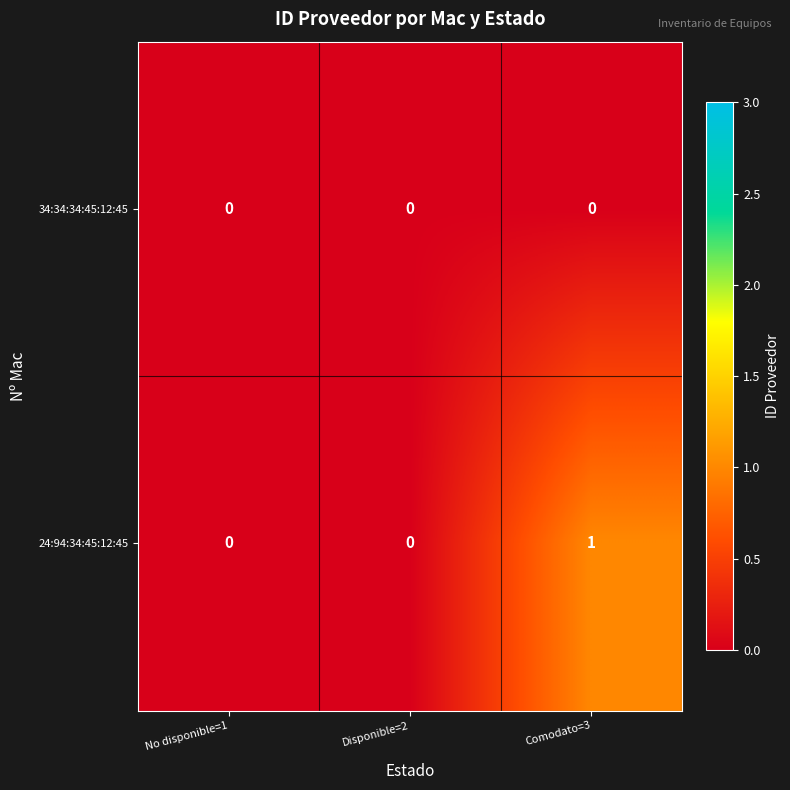

Which series has the widest spread of values?

24:94:34:45:12:45